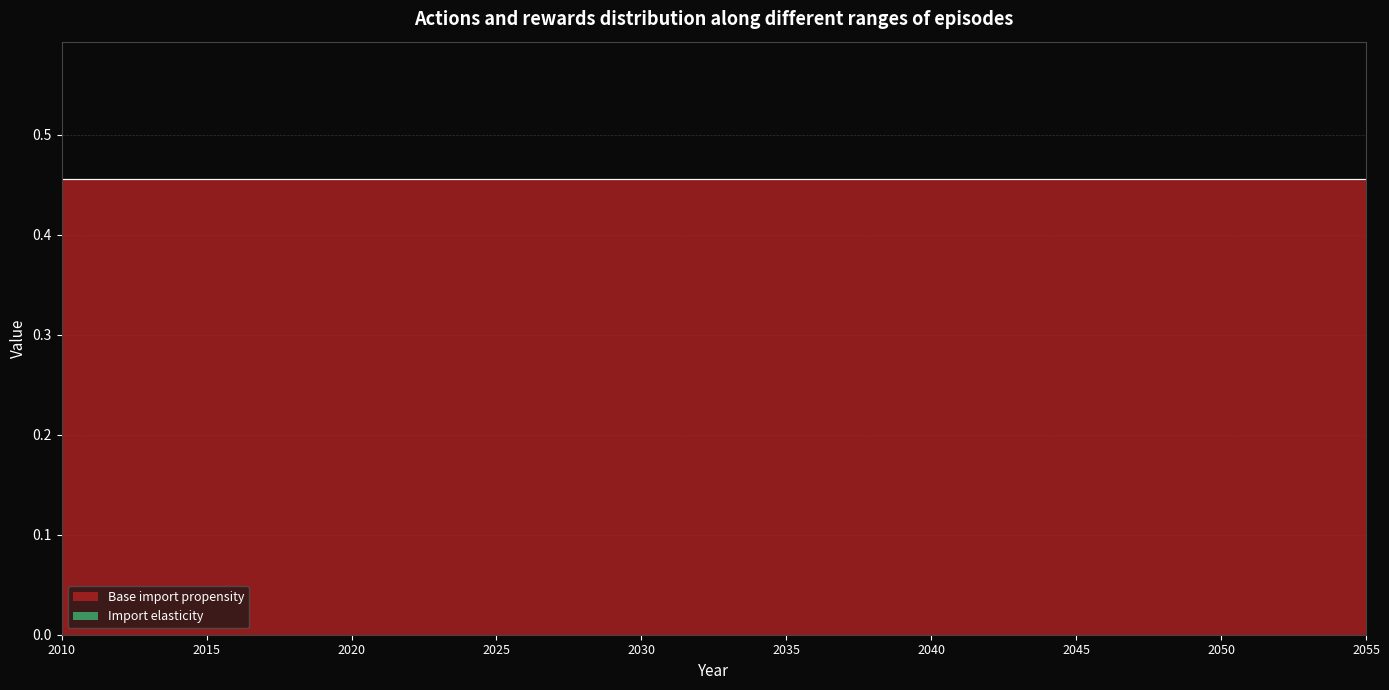

List the series in order of their overall mean, lowest first.

Import elasticity, Base import propensity